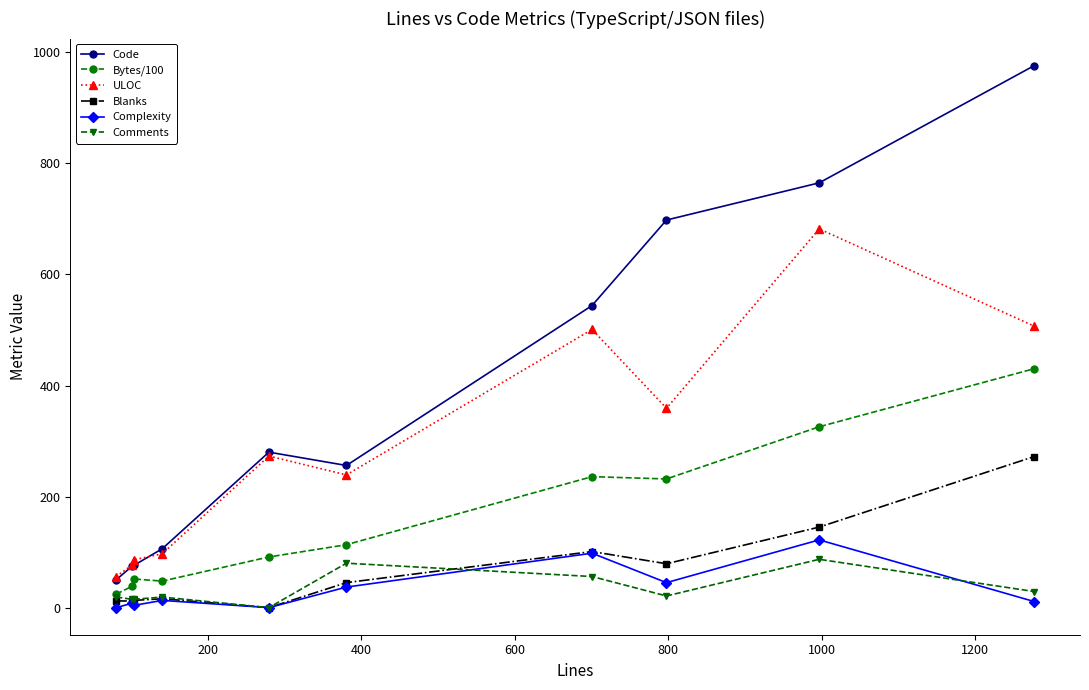

How many lines are shown in the chart?

6